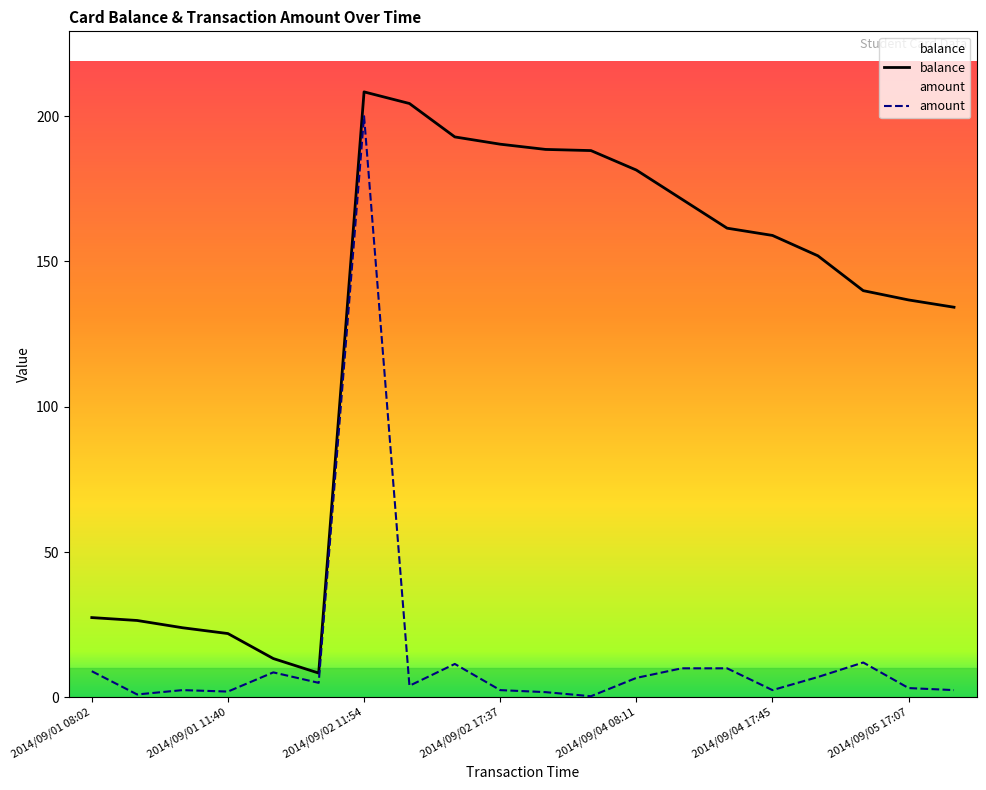

Does the chart display data point markers on the line(s)?

No